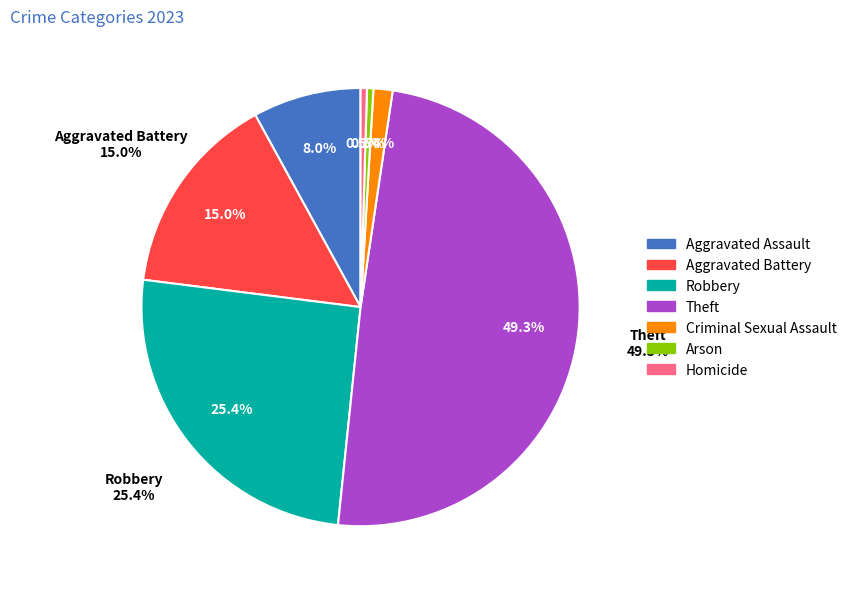

Count the number of slices in the pie.

7